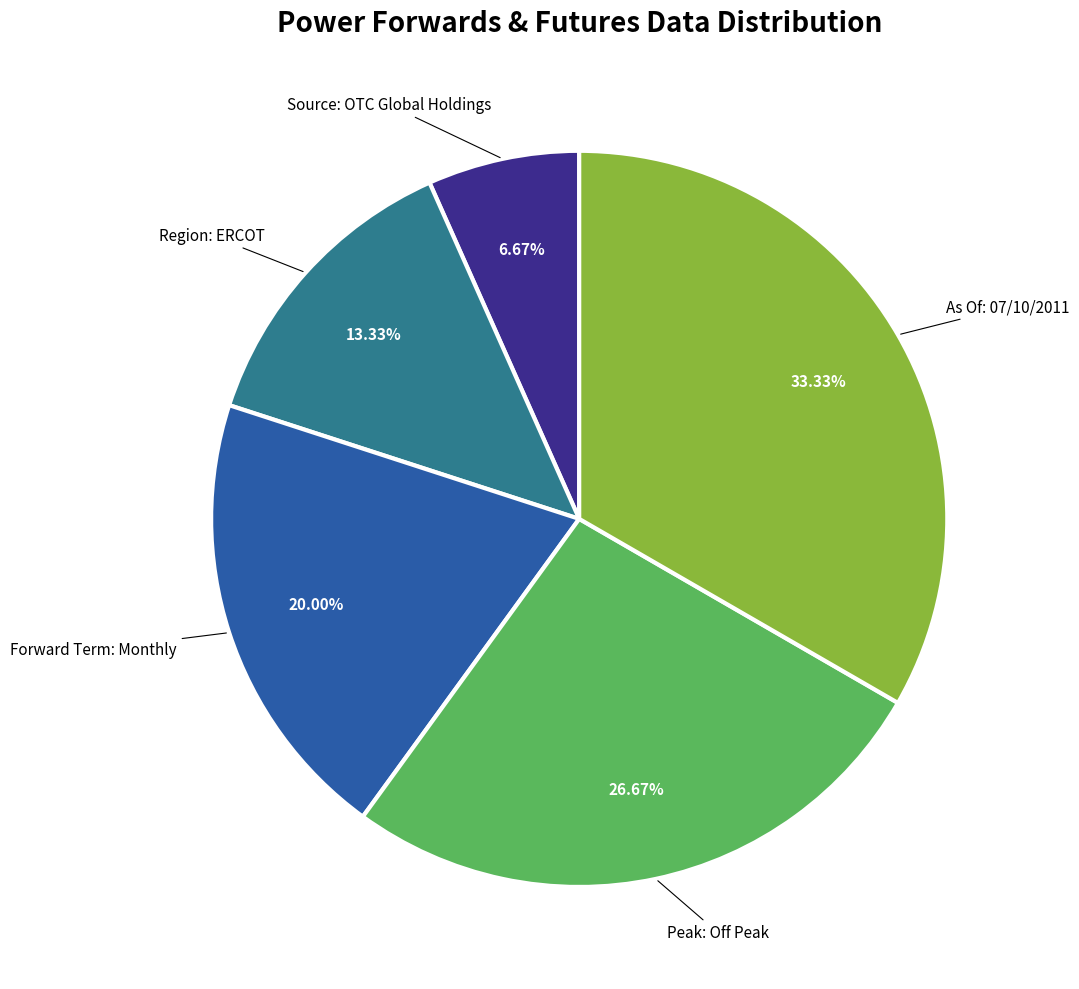

Between Peak: Off Peak and Region: ERCOT, which is larger?

Peak: Off Peak